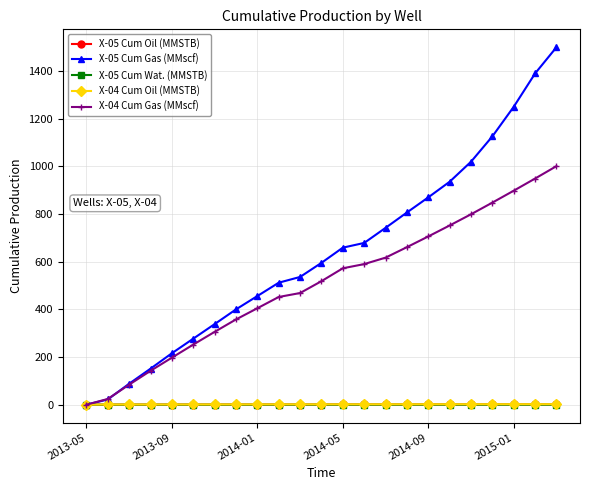

Does the chart display data point markers on the line(s)?

Yes